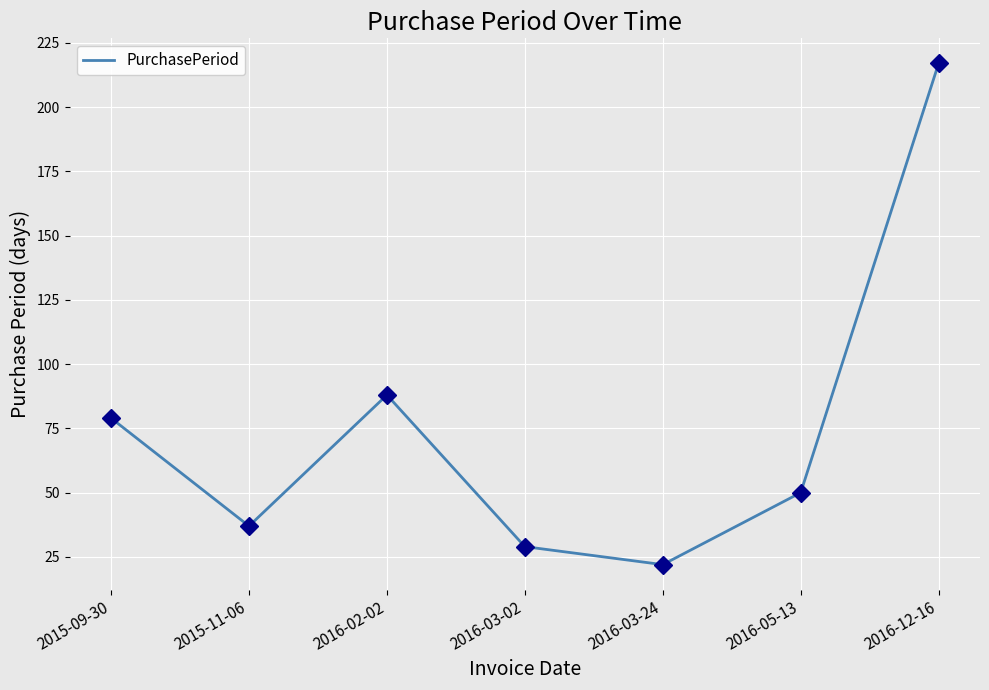

Is this an area chart (filled region under the line)?

No